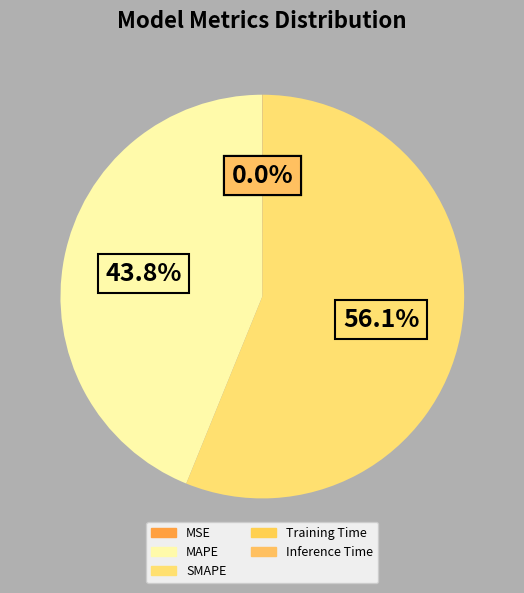

Which slice is the largest?

SMAPE